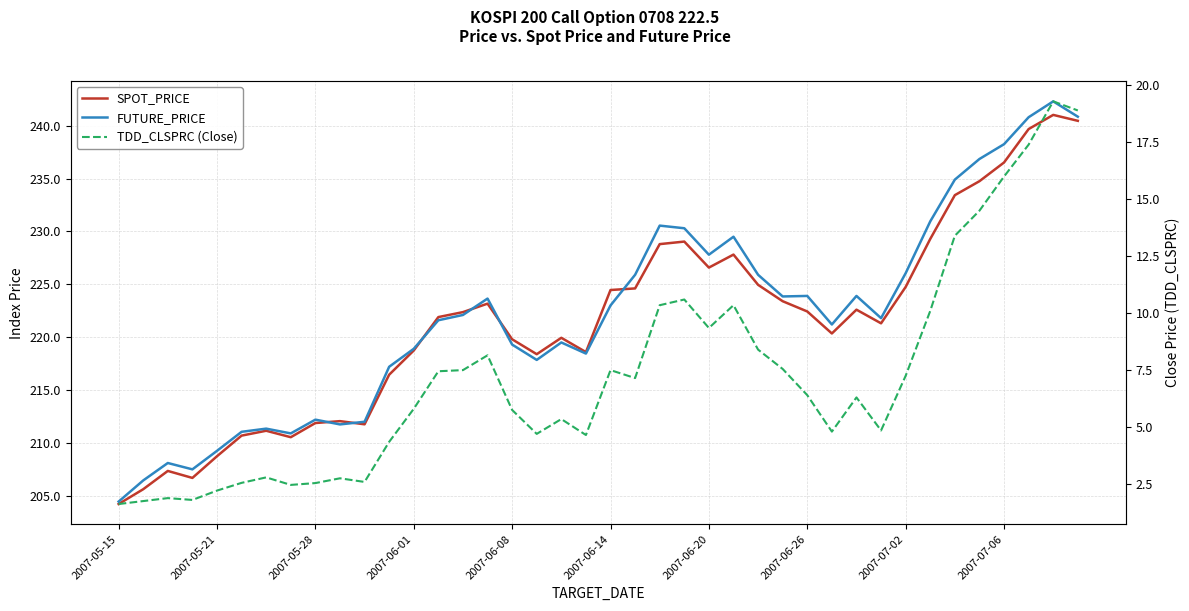

How many data points does each series have?

40